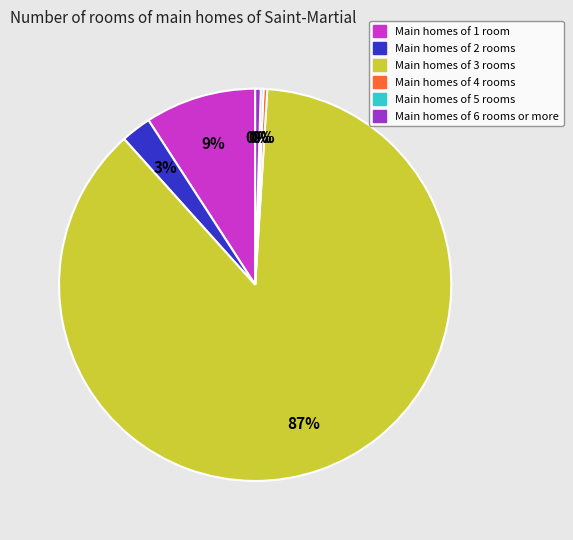

To the nearest percent, what is the average slice percentage?

17%